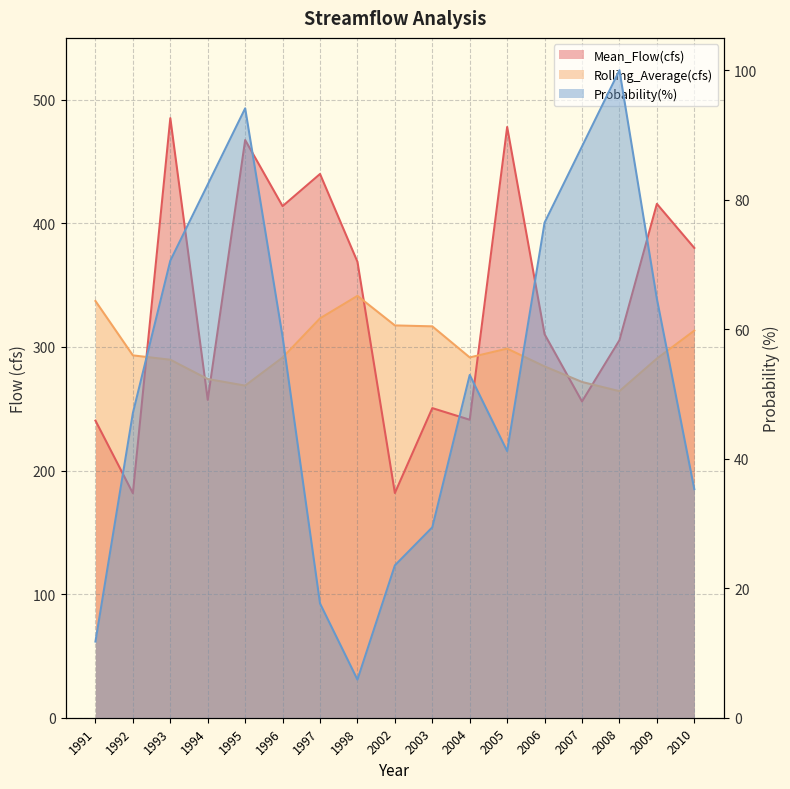

What is the maximum value shown in the chart?

485.1